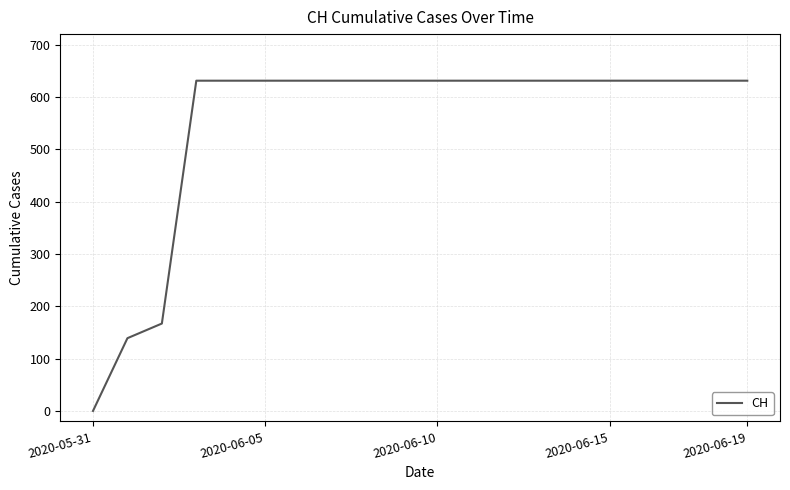

What is the difference between the maximum and minimum values?

631